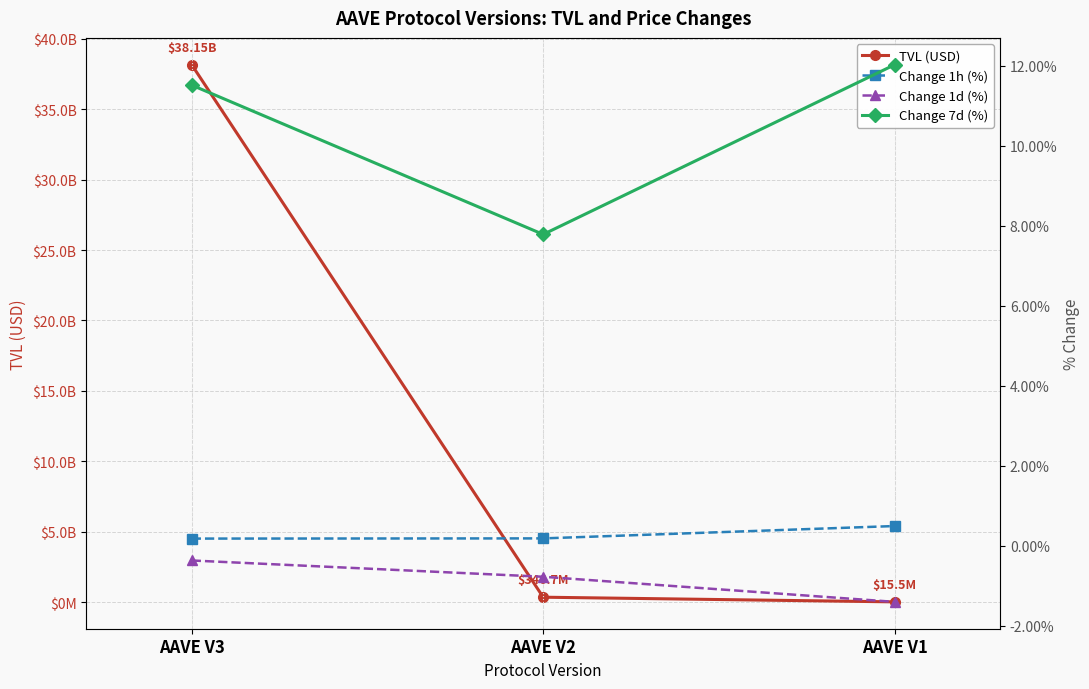

At how many categories does at least one series exceed 35913087753?

1